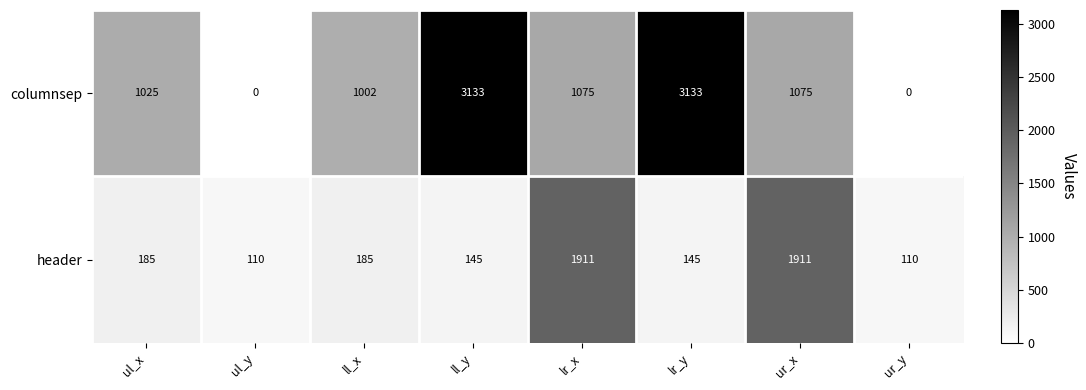

Reading right to left, what are all the values shown in this chart?

columnsep: ur_y=0	ur_x=1075	lr_y=3133	lr_x=1075	ll_y=3133	ll_x=1002	ul_y=0	ul_x=1025
header: ur_y=110	ur_x=1911	lr_y=145	lr_x=1911	ll_y=145	ll_x=185	ul_y=110	ul_x=185